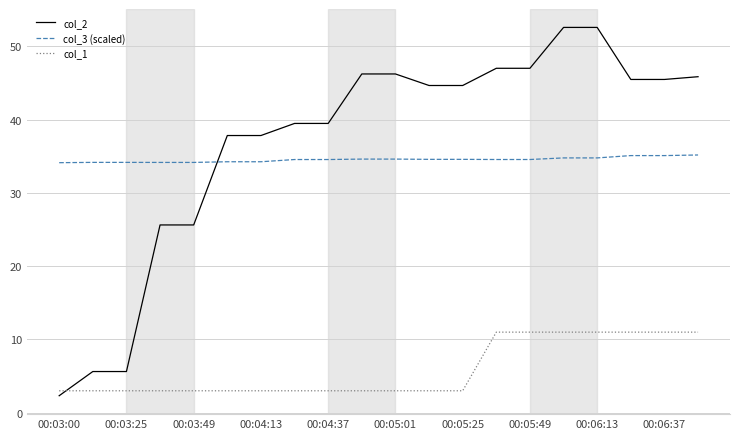

At how many categories does at least one series exceed 5?

20